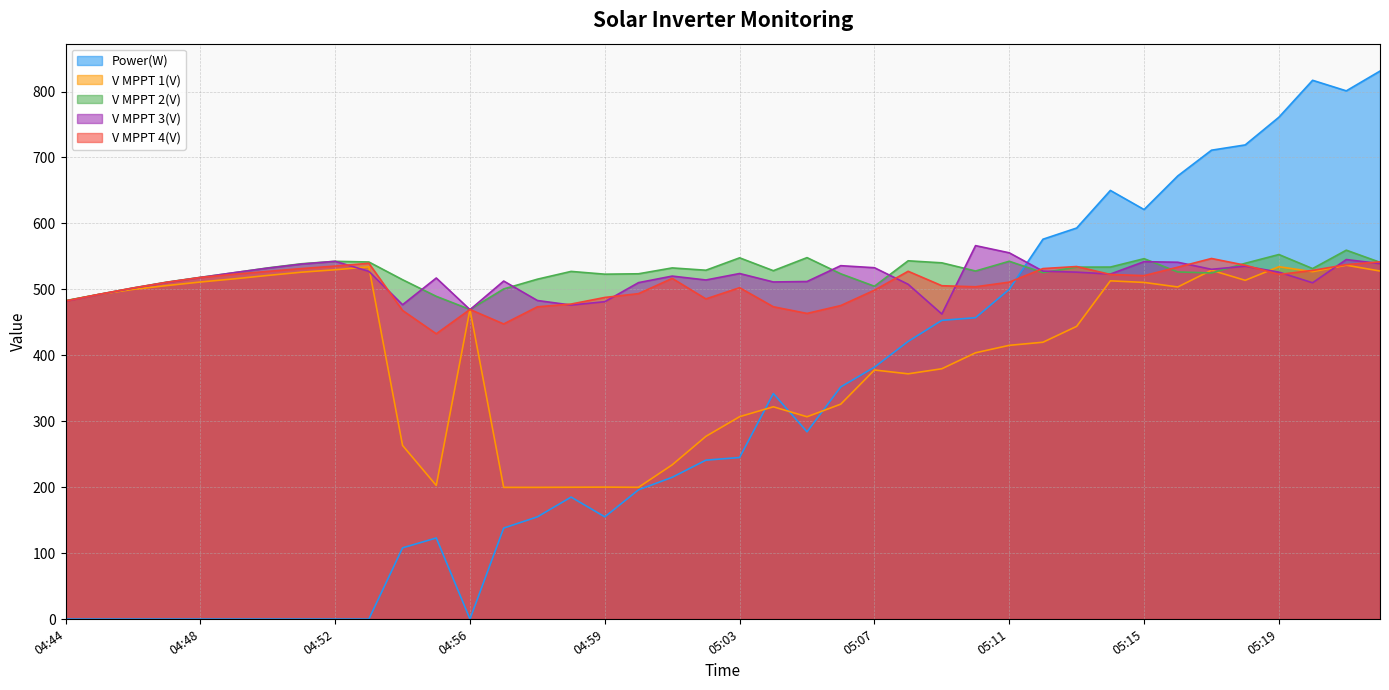

Is it true that V MPPT 4(V) equals 709.8 at 04:56?

False